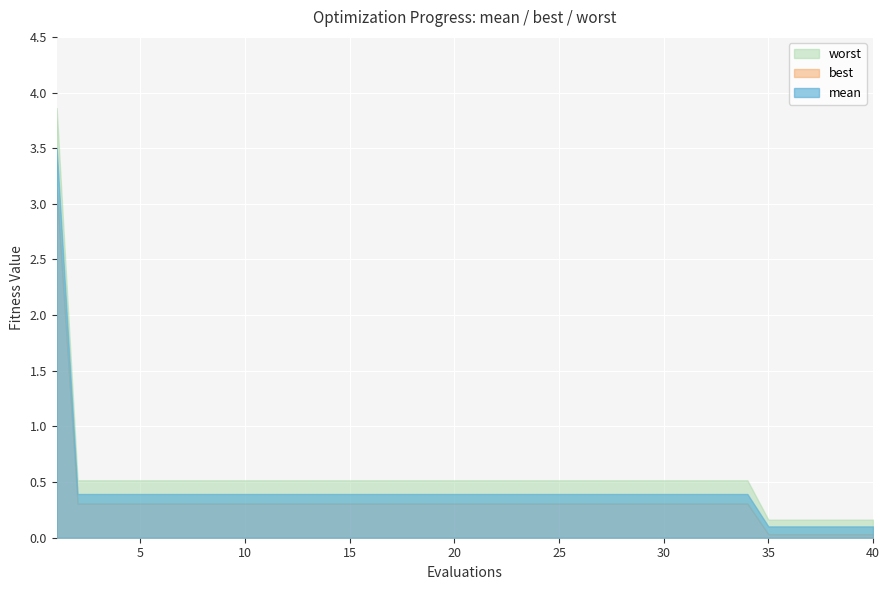

Where is mean nearest to the value 1?

2